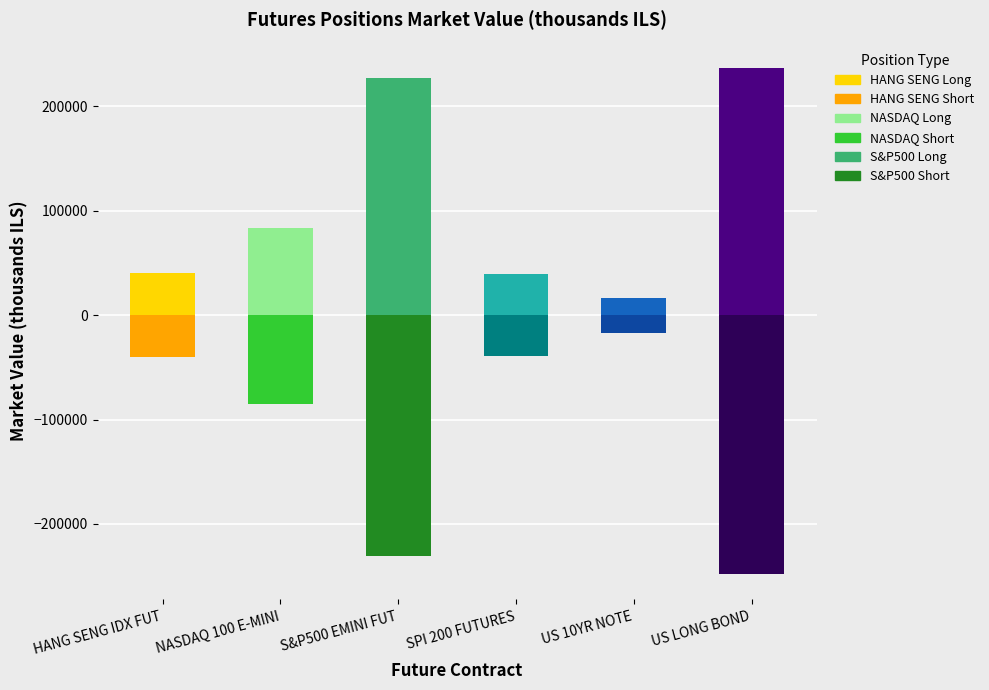

At which category is the sum across all series the highest?

SPI 200 FUTURES